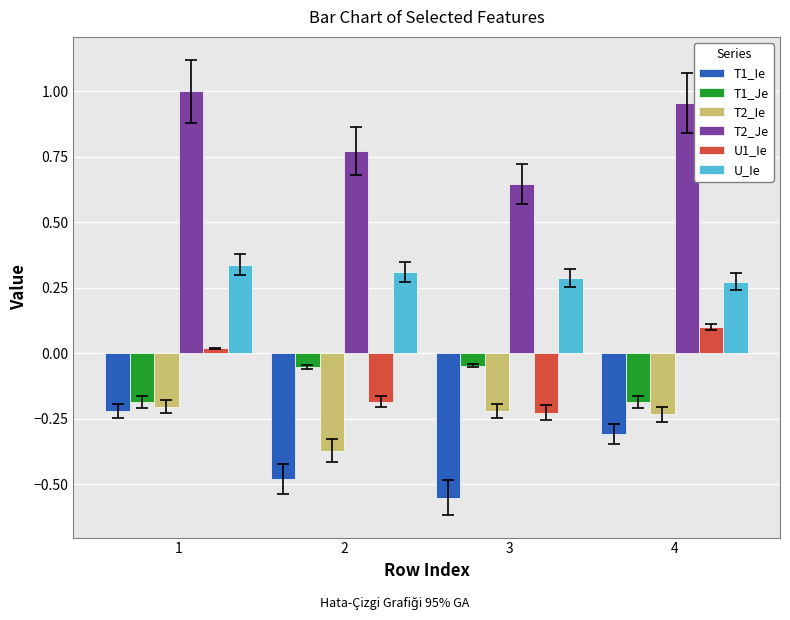

What are all the series names shown in the legend?

T1_Ie, T1_Je, T2_Ie, T2_Je, U1_Ie, U_Ie